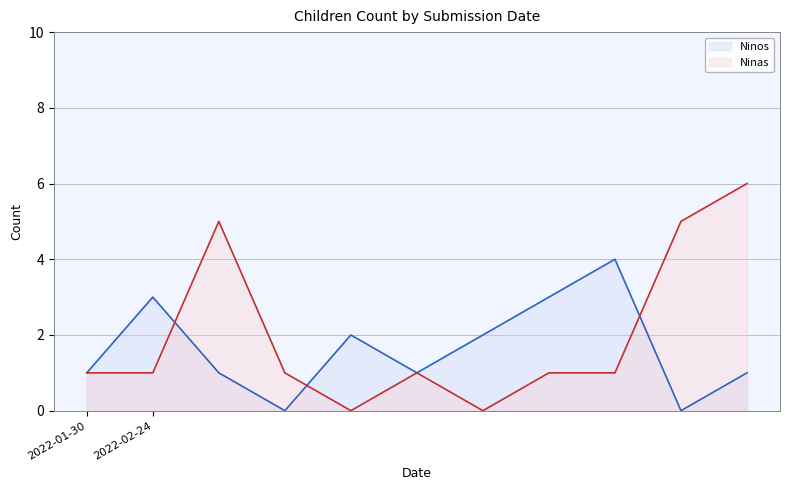

How many lines are shown in the chart?

2